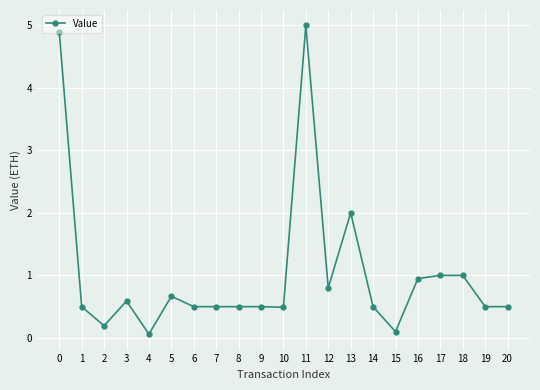

At which category does the data reach its first local peak?

3